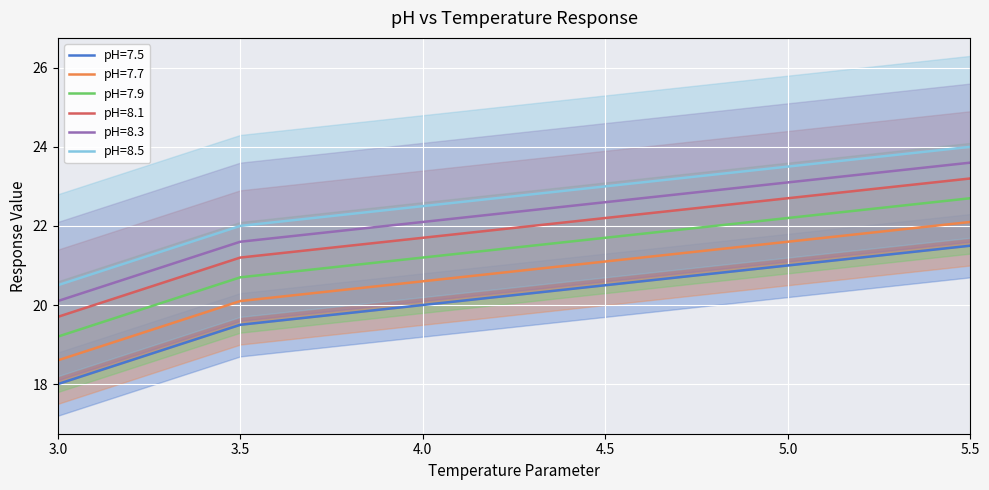

Reading left to right, what are all the values shown in this chart?

pH=7.5: 18.0	18.3	18.6	18.9	19.2	19.5	19.6	19.7	19.8	19.9	20.0	20.1	20.2	20.3	20.4	20.5	20.6	20.7	20.8	20.9	21.0	21.1	21.2	21.3	21.4	21.5
pH=7.7: 18.6	18.9	19.2	19.5	19.8	20.1	20.2	20.3	20.4	20.5	20.6	20.7	20.8	20.9	21.0	21.1	21.2	21.3	21.4	21.5	21.6	21.7	21.8	21.9	22.0	22.1
pH=7.9: 19.2	19.5	19.8	20.1	20.4	20.7	20.8	20.9	21.0	21.1	21.2	21.3	21.4	21.5	21.6	21.7	21.8	21.9	22.0	22.1	22.2	22.3	22.4	22.5	22.6	22.7
pH=8.1: 19.7	20.0	20.3	20.6	20.9	21.2	21.3	21.4	21.5	21.6	21.7	21.8	21.9	22.0	22.1	22.2	22.3	22.4	22.5	22.6	22.7	22.8	22.9	23.0	23.1	23.2
pH=8.3: 20.1	20.4	20.7	21.0	21.3	21.6	21.7	21.8	21.9	22.0	22.1	22.2	22.3	22.4	22.5	22.6	22.7	22.8	22.9	23.0	23.1	23.2	23.3	23.4	23.5	23.6
pH=8.5: 20.5	20.8	21.1	21.4	21.7	22.0	22.1	22.2	22.3	22.4	22.5	22.6	22.7	22.8	22.9	23.0	23.1	23.2	23.3	23.4	23.5	23.6	23.7	23.8	23.9	24.0